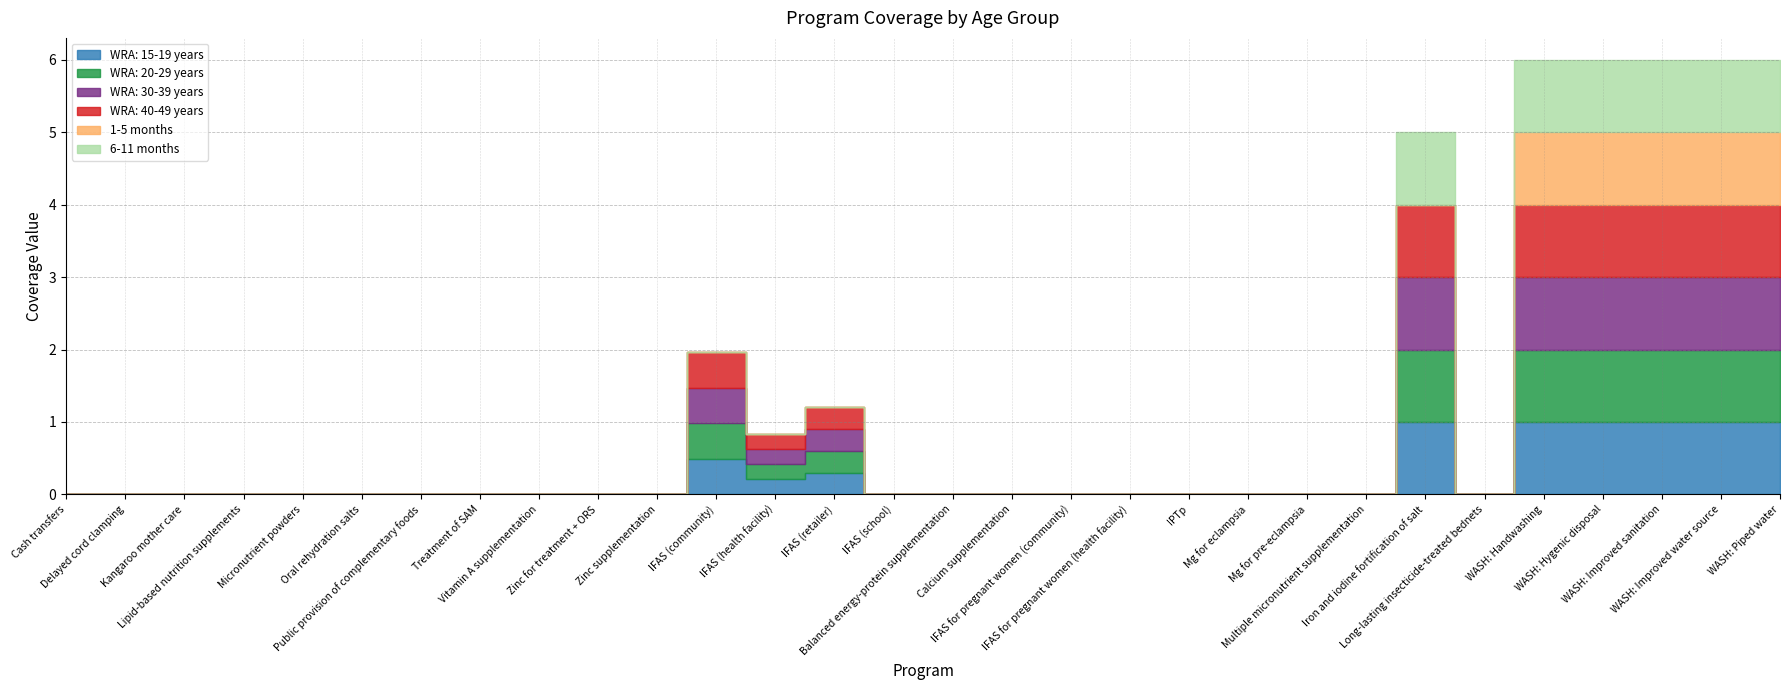

At how many categories does at least one series exceed 0?

9